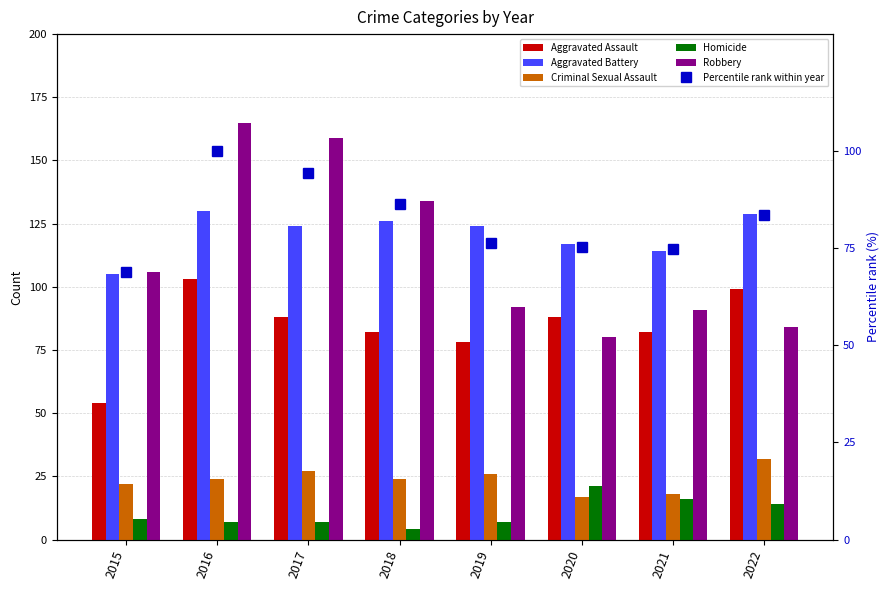

Are the bars horizontal?

No